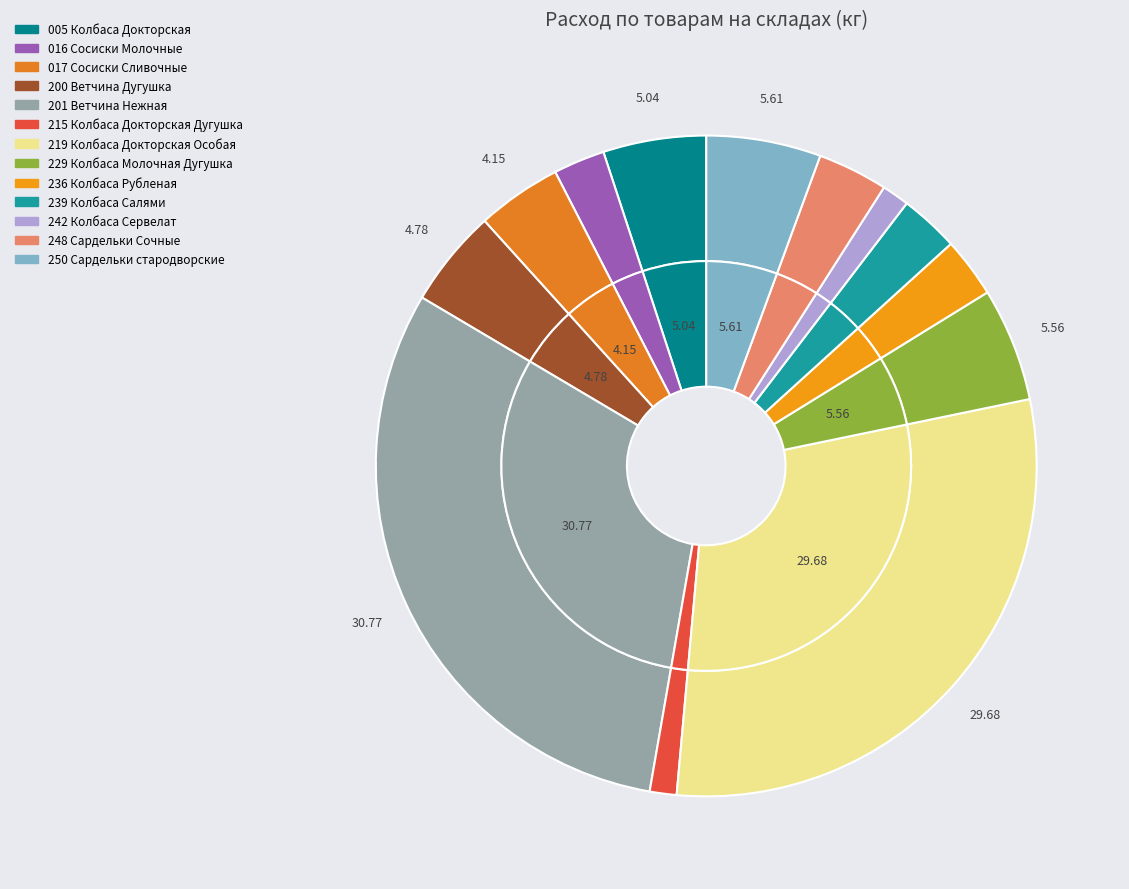

Which slice is the largest?

201 Ветчина Нежная